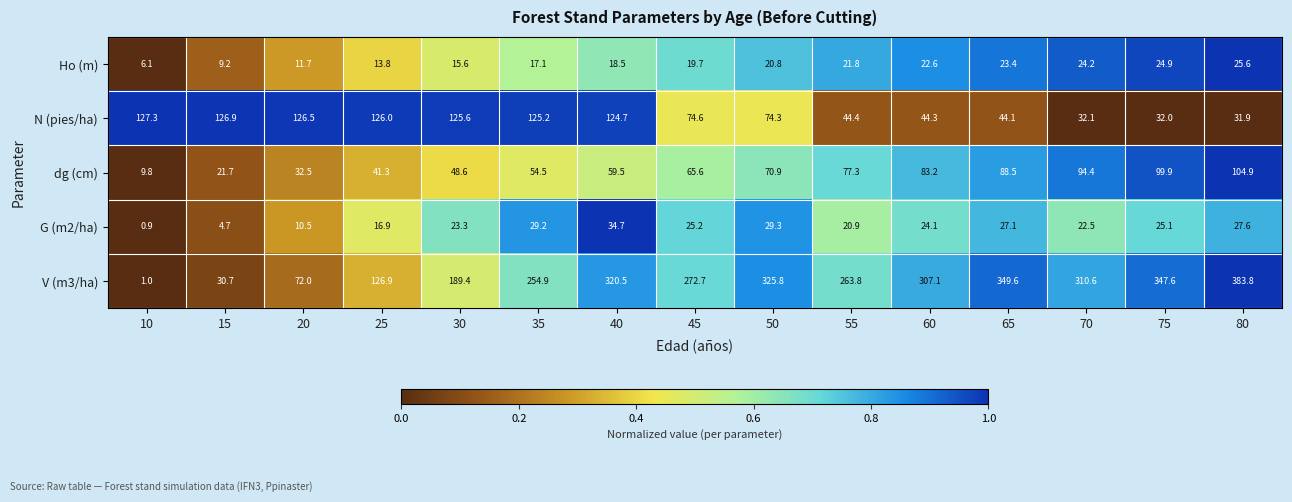

Between 30 and 75, which series saw the biggest shift?

V (m3/ha)